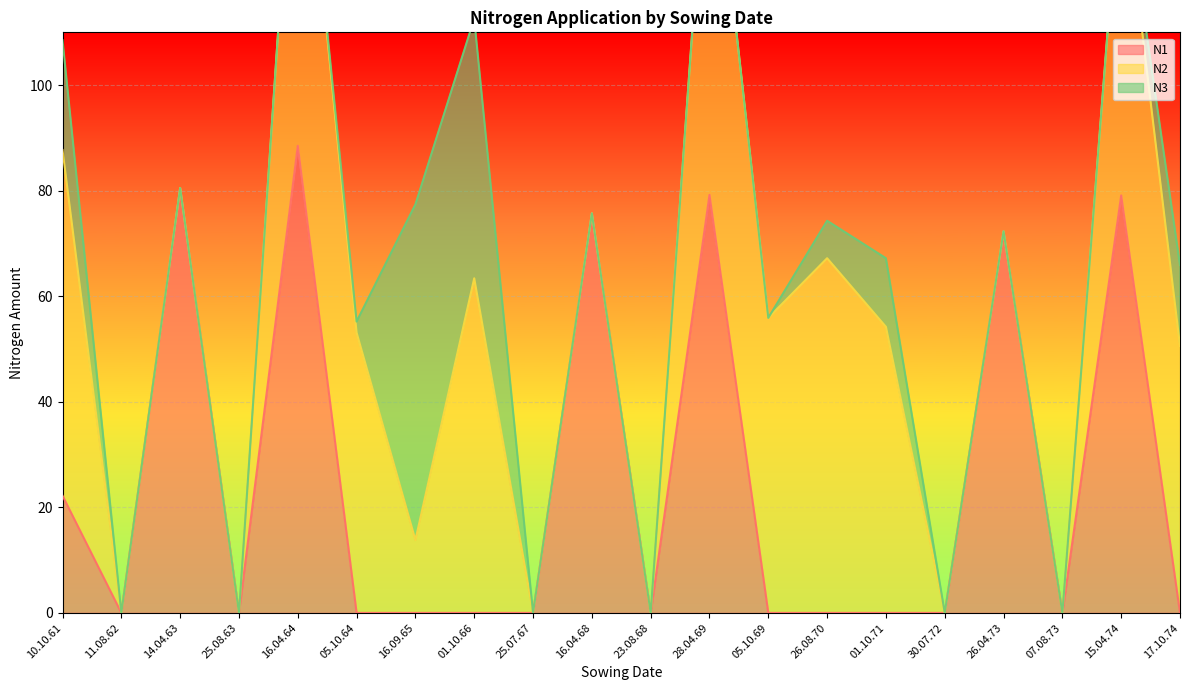

True or false: N1 has a value of -55.4 at 07.08.73.

False